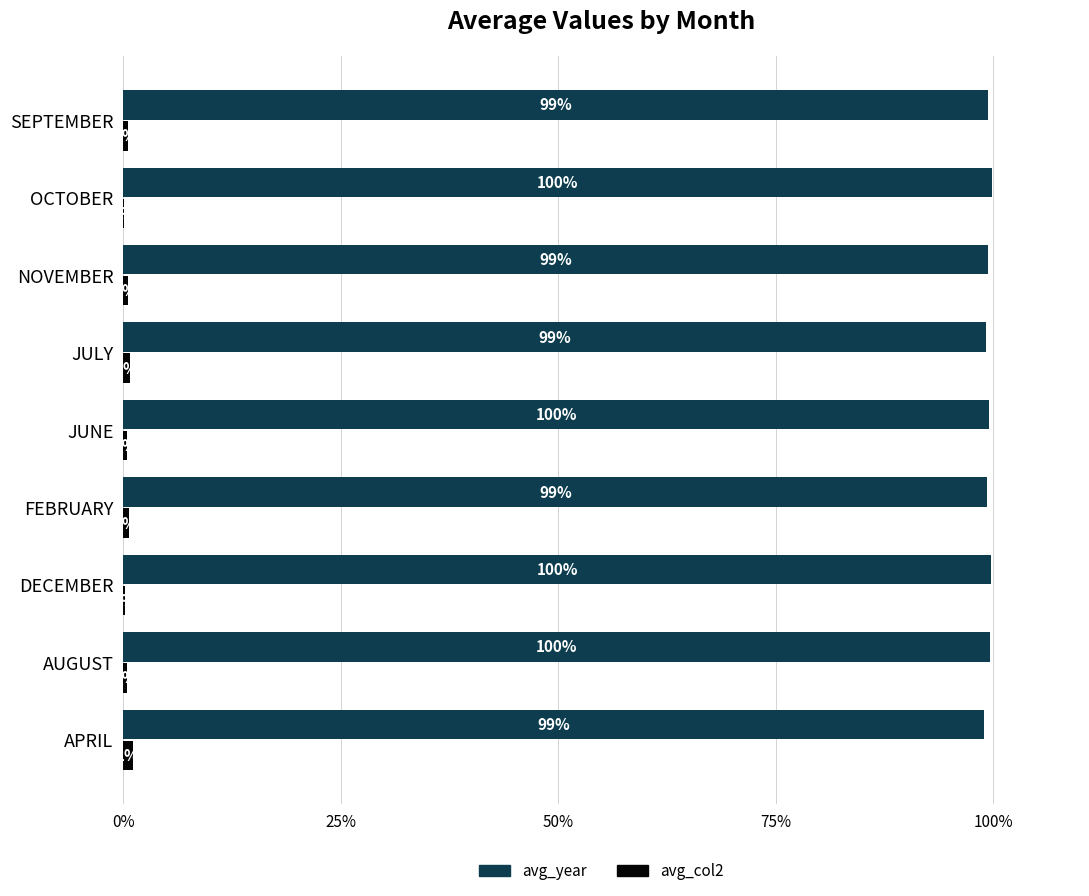

What is the maximum value shown in the chart?

99.9